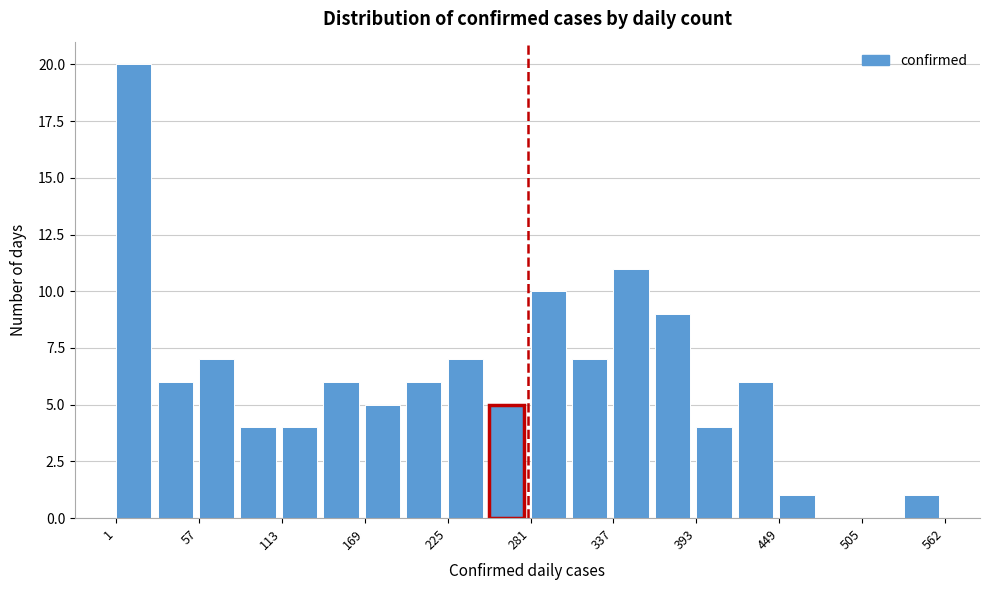

Read against the x-axis, roughly where is the centre of the tallest bar?

10